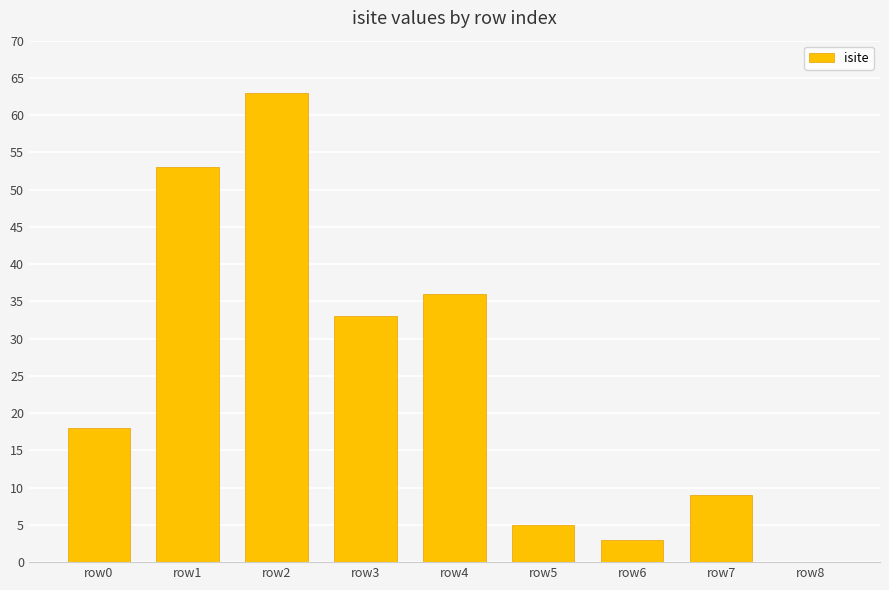

Is it true that the value at row1 is 85?

False